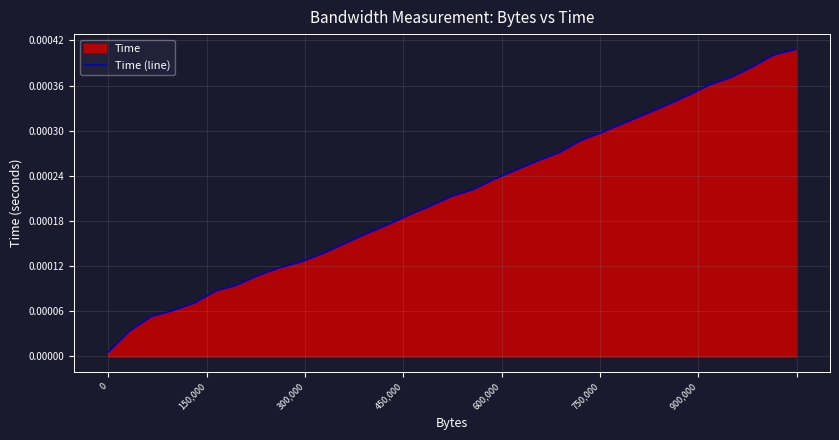

True or false: there are more than 1 points higher than both neighbors.

False